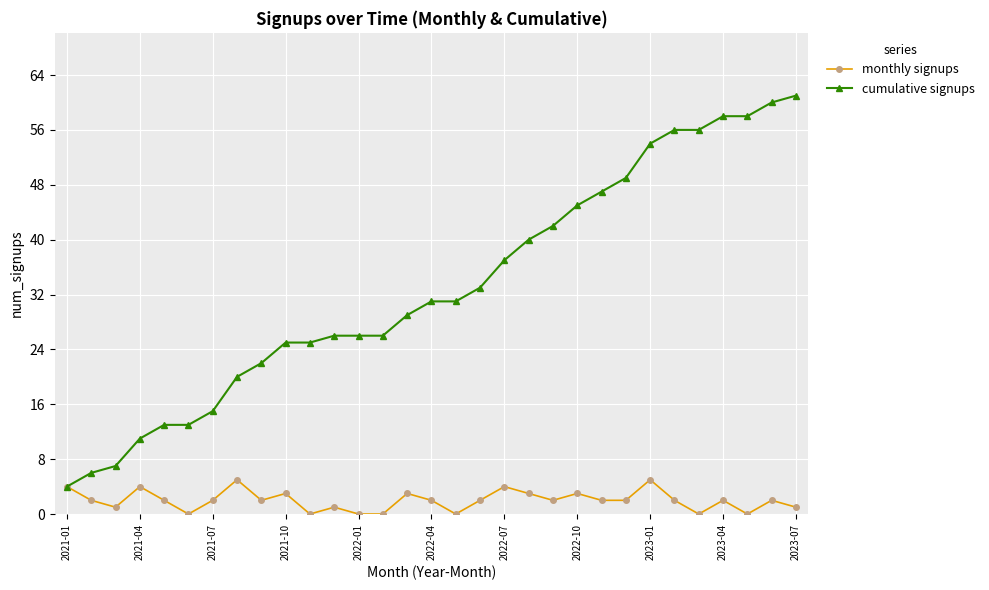

How many data points does each series have?

31